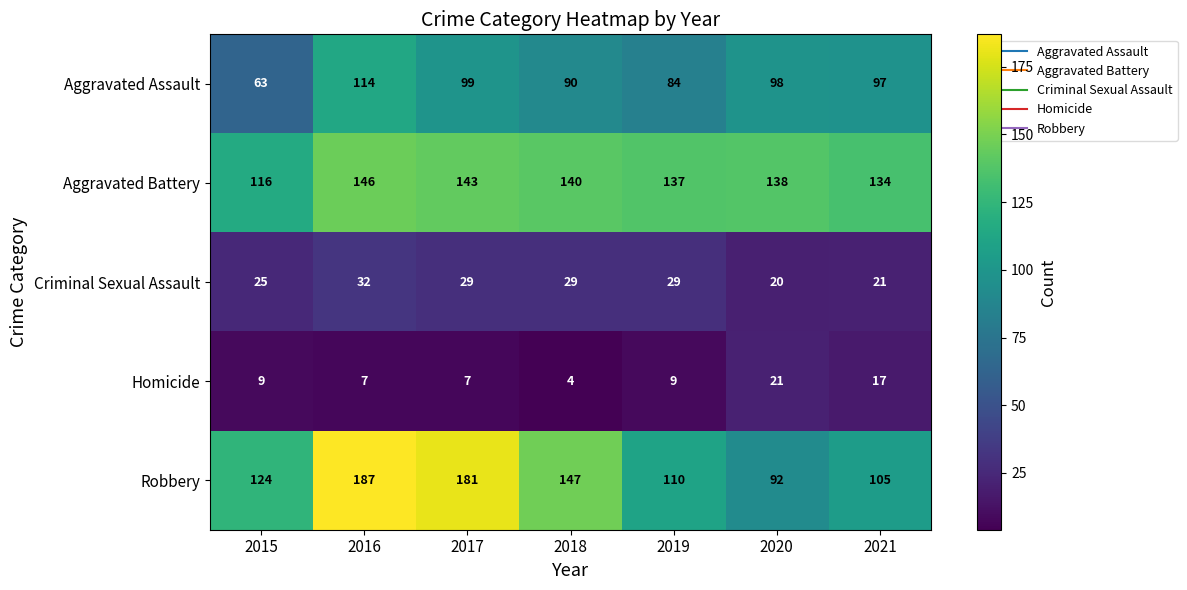

How many categories are shown in the chart?

7